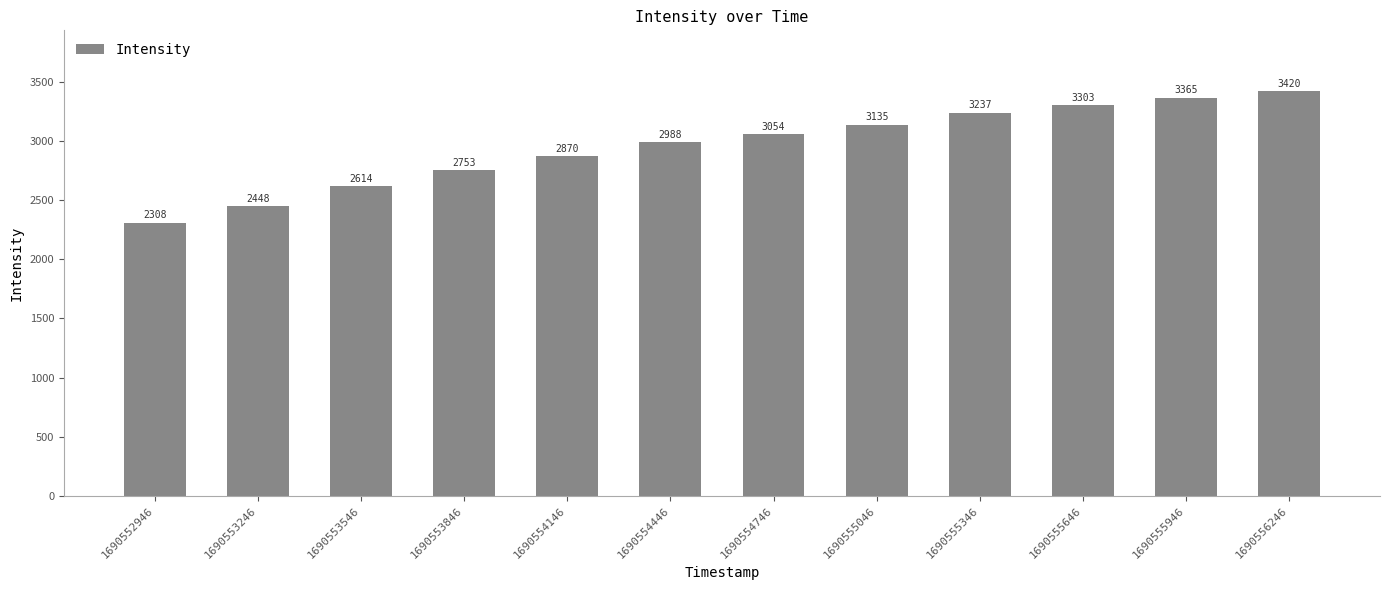

How many data points are less than 3053?

6